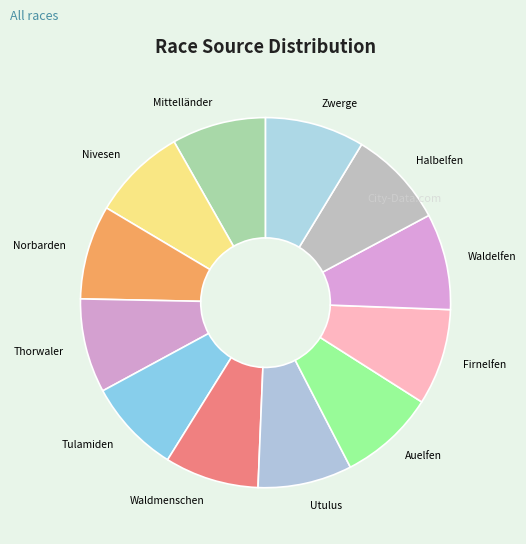

Does Firnelfen account for over 50% of the chart?

No